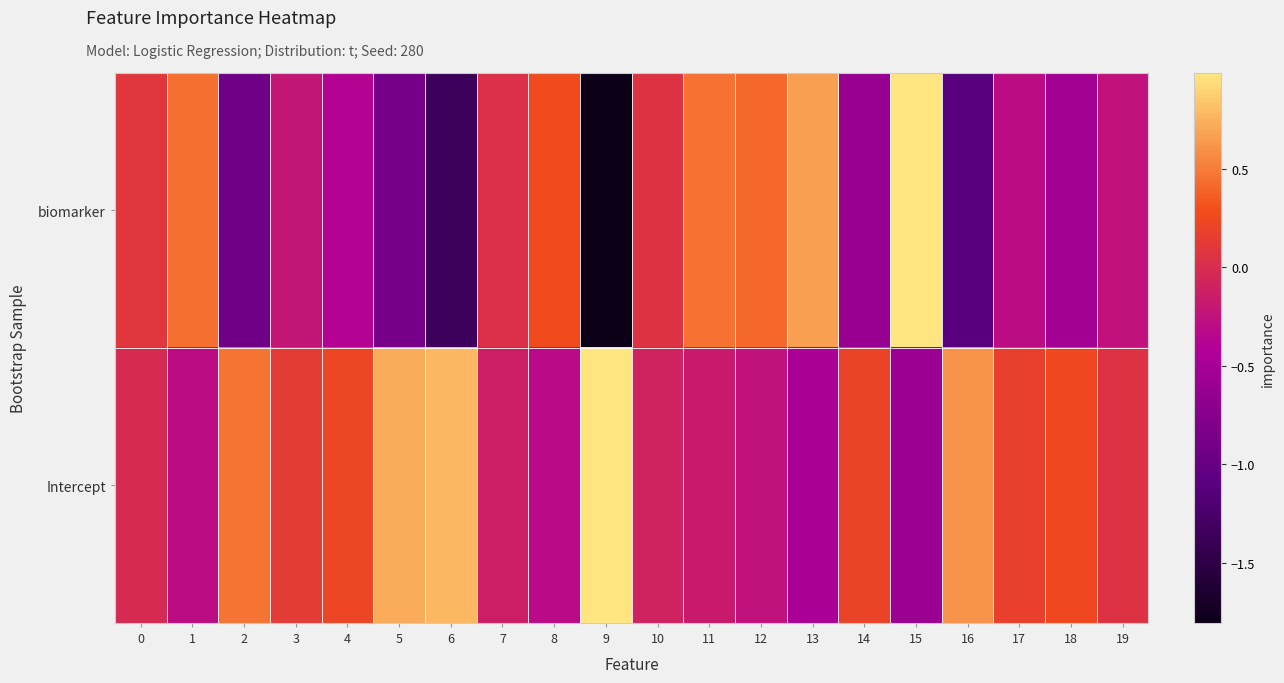

What is the minimum value shown in the chart?

-1.8